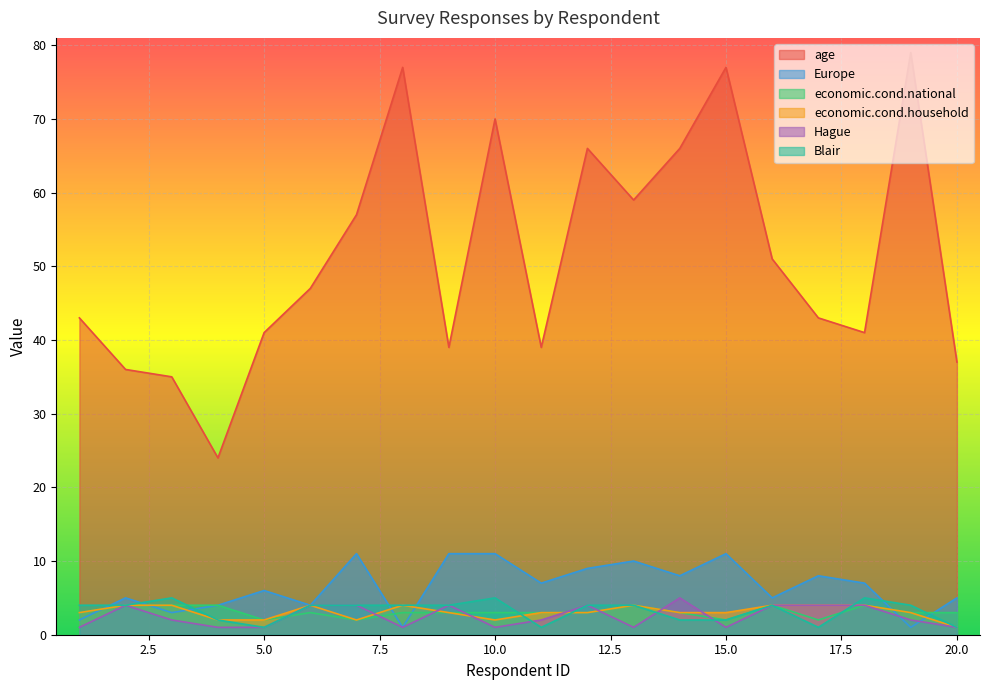

At which label does Blair first exceed 4?

3